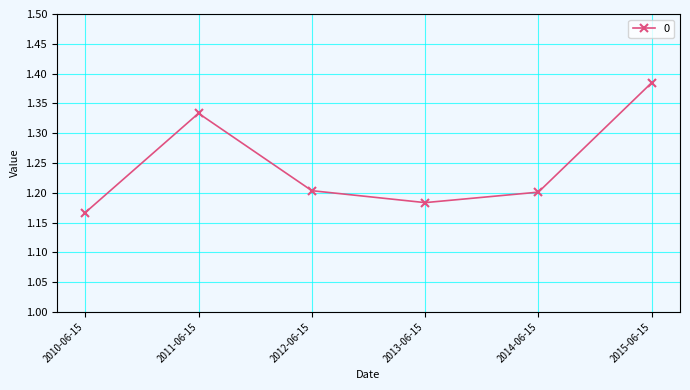

Between 2010-06-15 and 2012-06-15, which is larger?

2012-06-15